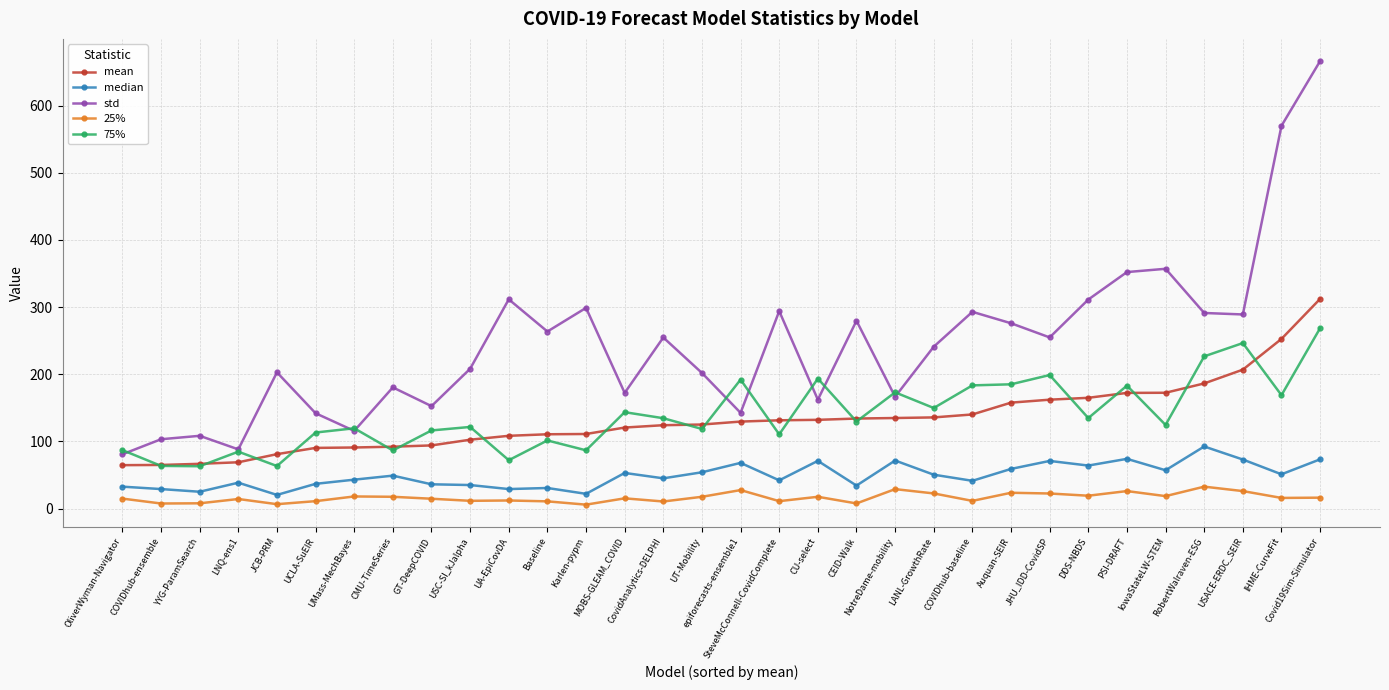

Is it true that mean equals 92.1 at CMU-TimeSeries?

True